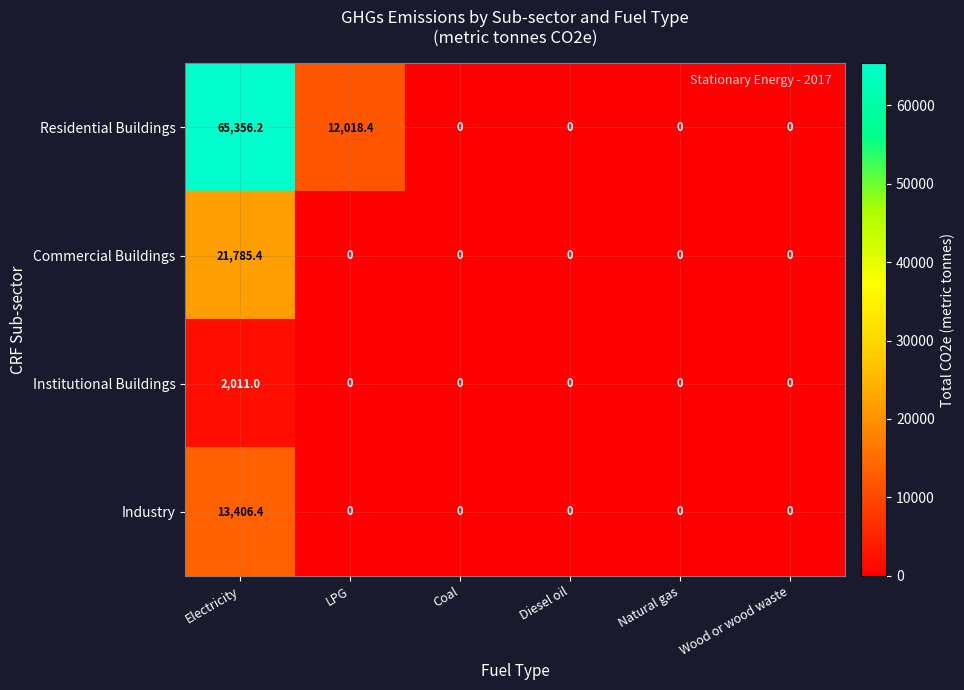

Reading left to right, what are all the values shown in this chart?

Residential Buildings: Electricity=65356.2	LPG=12018.4	Coal=0.0	Diesel oil=0.0	Natural gas=0.0	Wood or wood waste=0.0
Commercial Buildings: Electricity=21785.4	LPG=0.0	Coal=0.0	Diesel oil=0.0	Natural gas=0.0	Wood or wood waste=0.0
Institutional Buildings: Electricity=2011.0	LPG=0.0	Coal=0.0	Diesel oil=0.0	Natural gas=0.0	Wood or wood waste=0.0
Industry: Electricity=13406.4	LPG=0.0	Coal=0.0	Diesel oil=0.0	Natural gas=0.0	Wood or wood waste=0.0